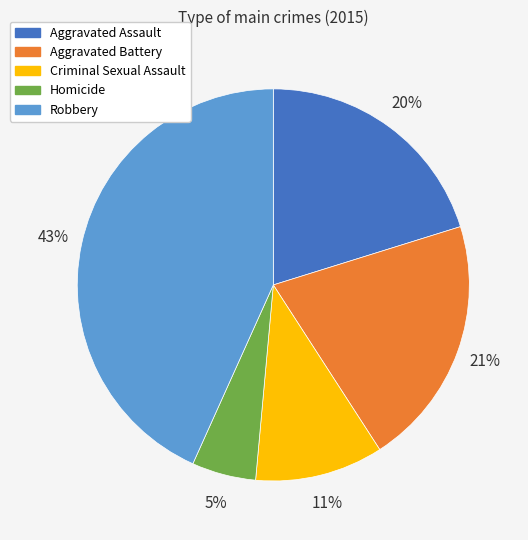

The Robbery slice represents 58% of the pie. True or false?

False